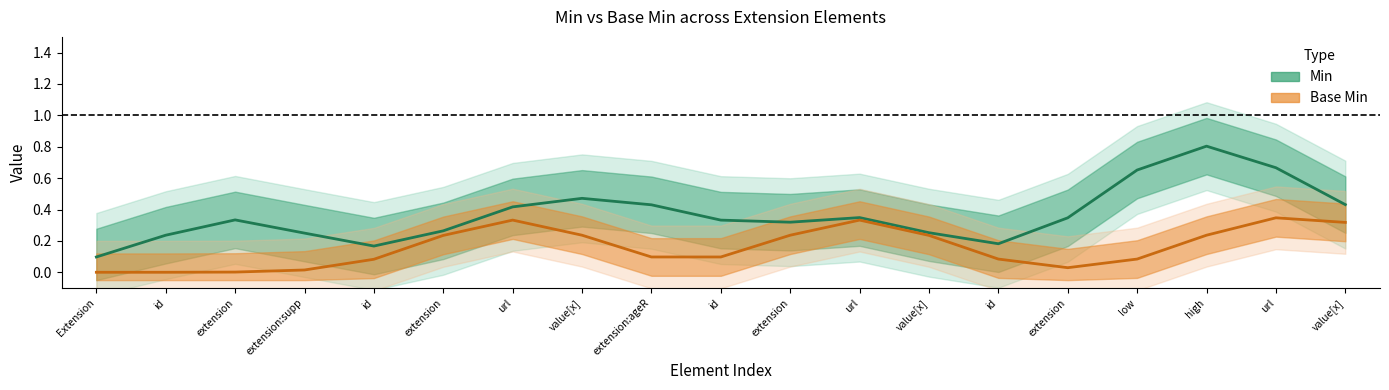

Is this an area chart (filled region under the line)?

No